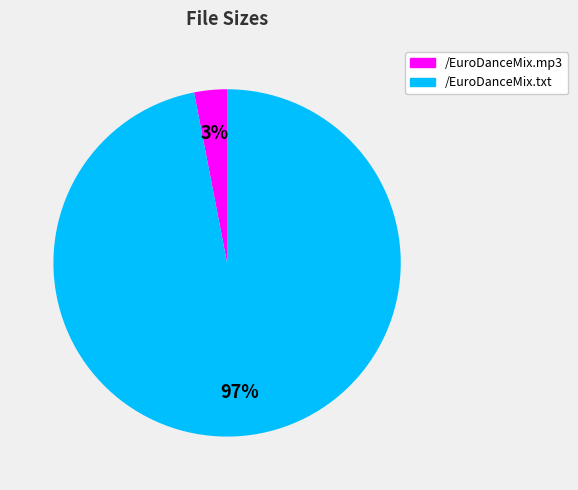

Combined, do /EuroDanceMix.txt and /EuroDanceMix.mp3 account for over 50%?

Yes